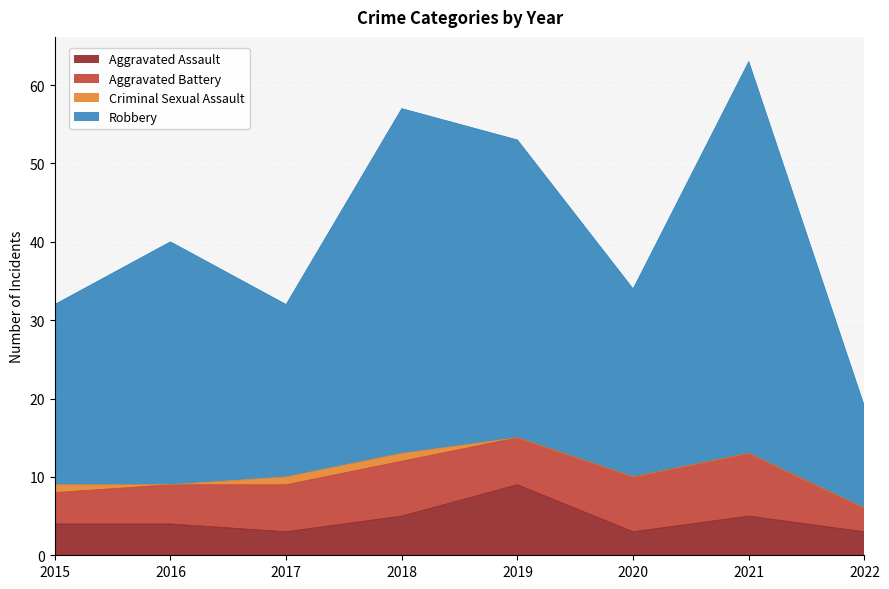

The Aggravated Assault series shows 7 at 2016. True or false?

False